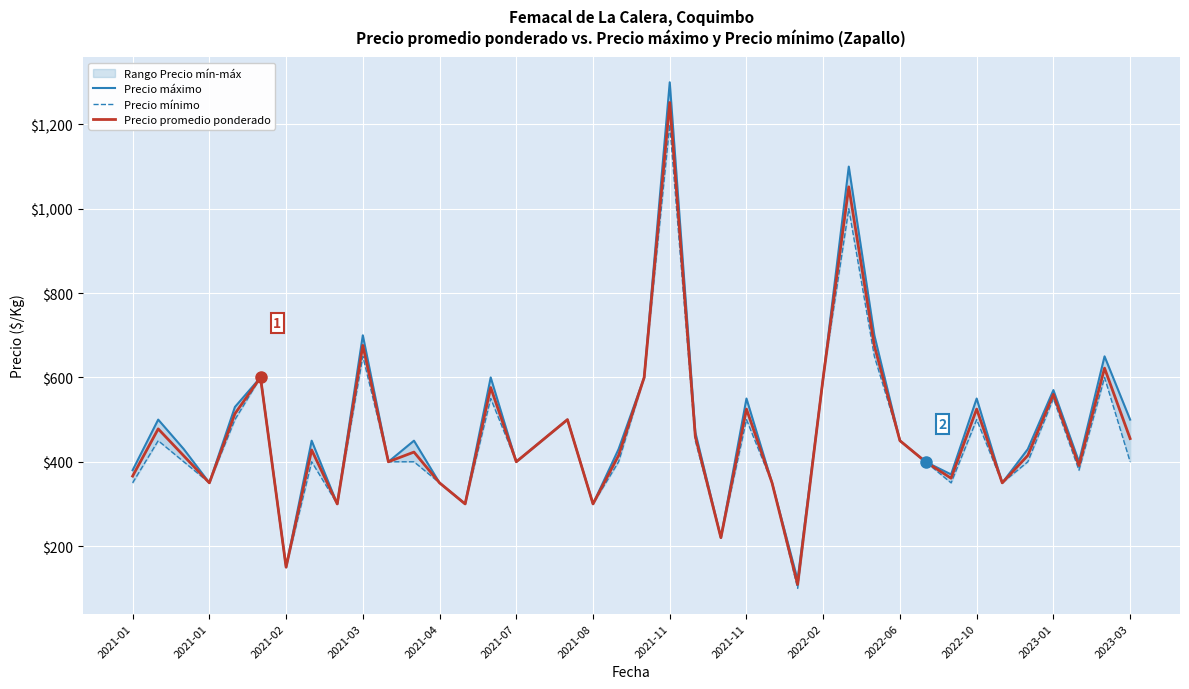

Rank the series by their maximum value, from lowest to highest.

Precio mínimo, Precio promedio ponderado, Precio máximo